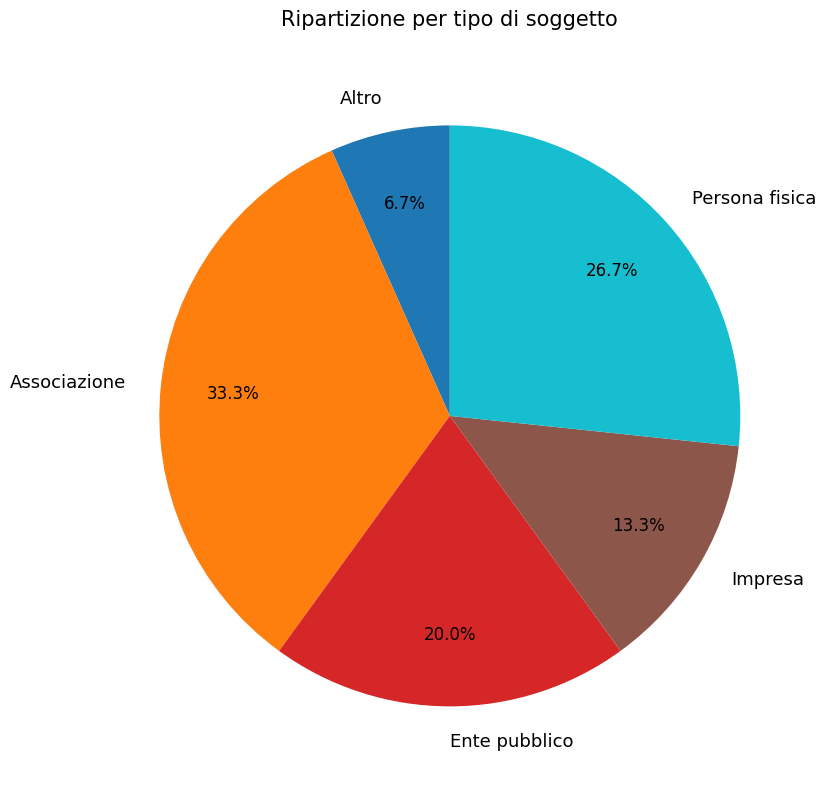

Is there any slice that represents more than half of the pie?

No